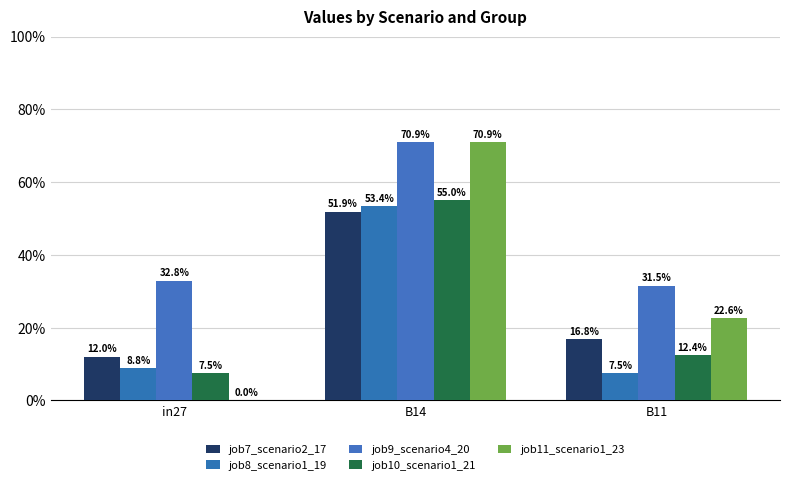

True or false: job11_scenario1_23 has a value of 70.9 at B14.

True